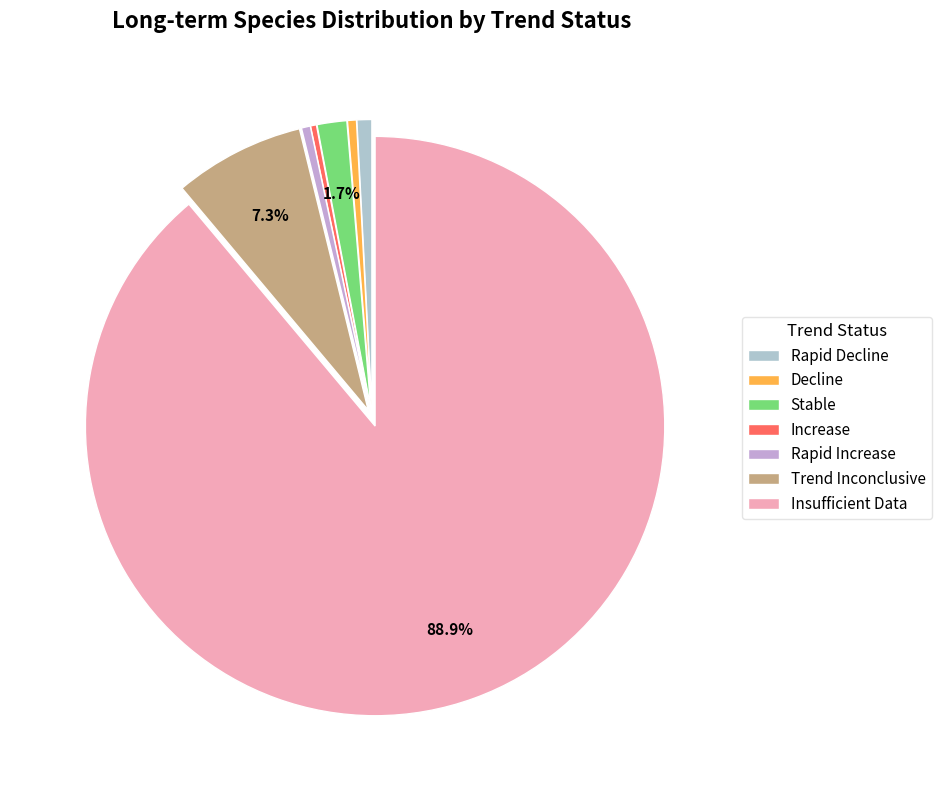

Is there a majority slice in this chart?

Yes